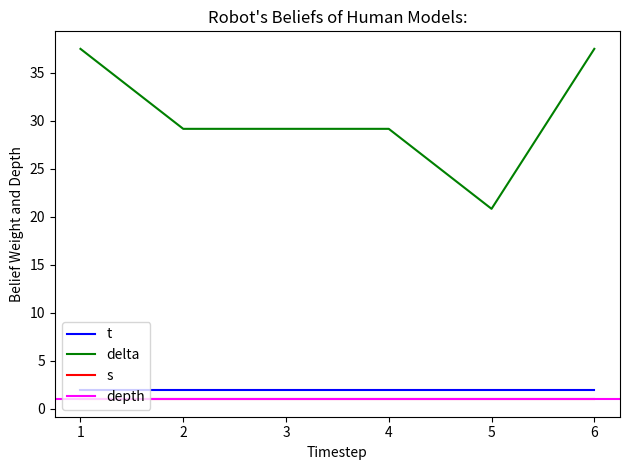

Which category has the highest value across all series?

1